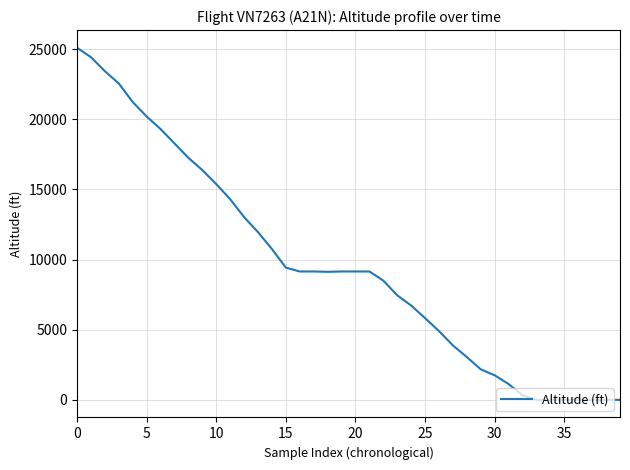

What is the difference between the maximum and minimum values?

25100